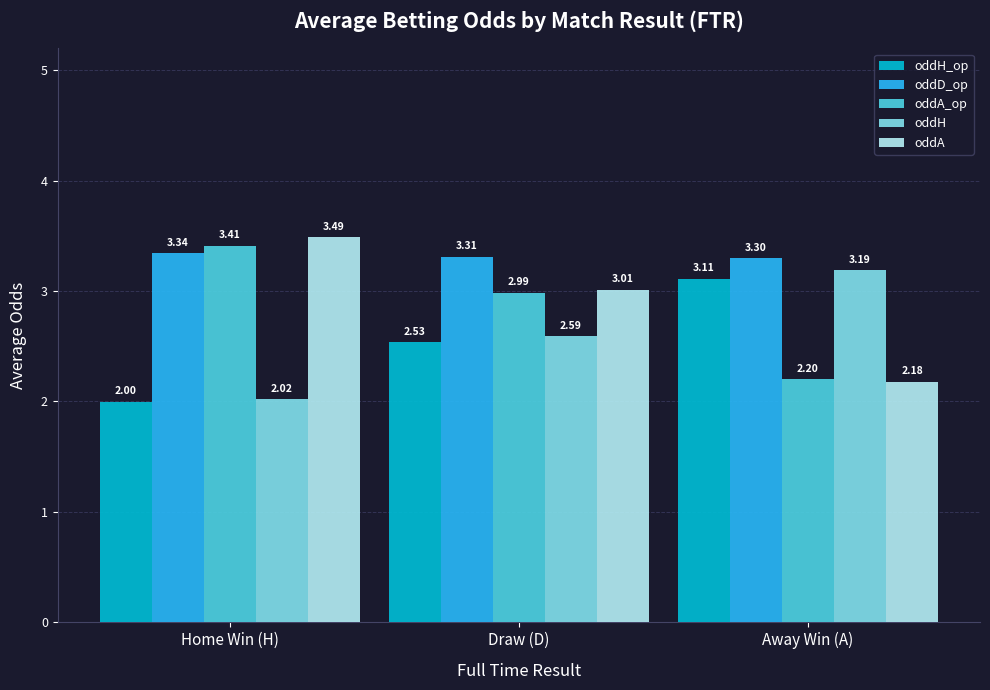

The value of oddH at Home Win (H) is 2.0. True or false?

True